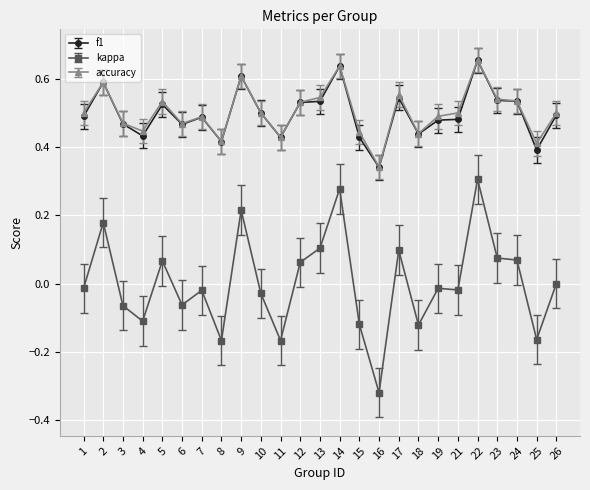

Does the chart display data point markers on the line(s)?

Yes